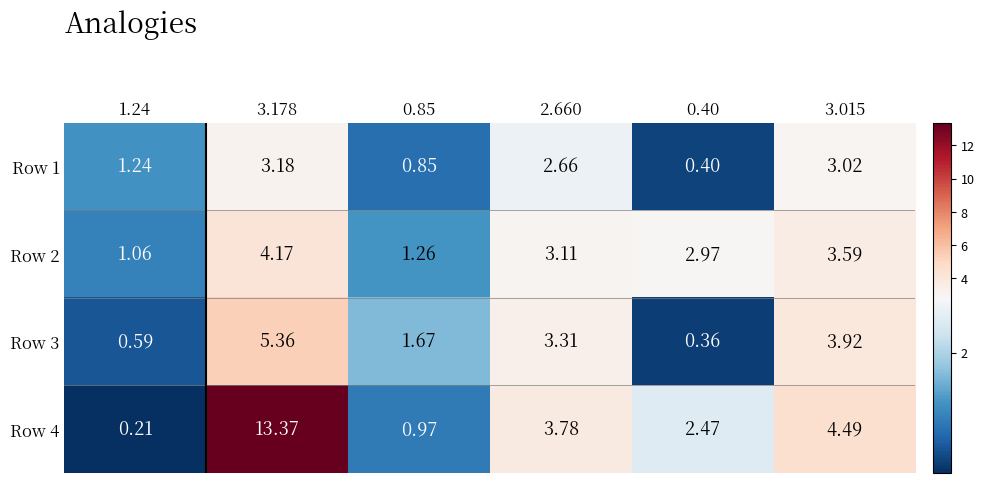

Rank the series at 2.660 from highest to lowest value.

Row 4, Row 3, Row 2, Row 1